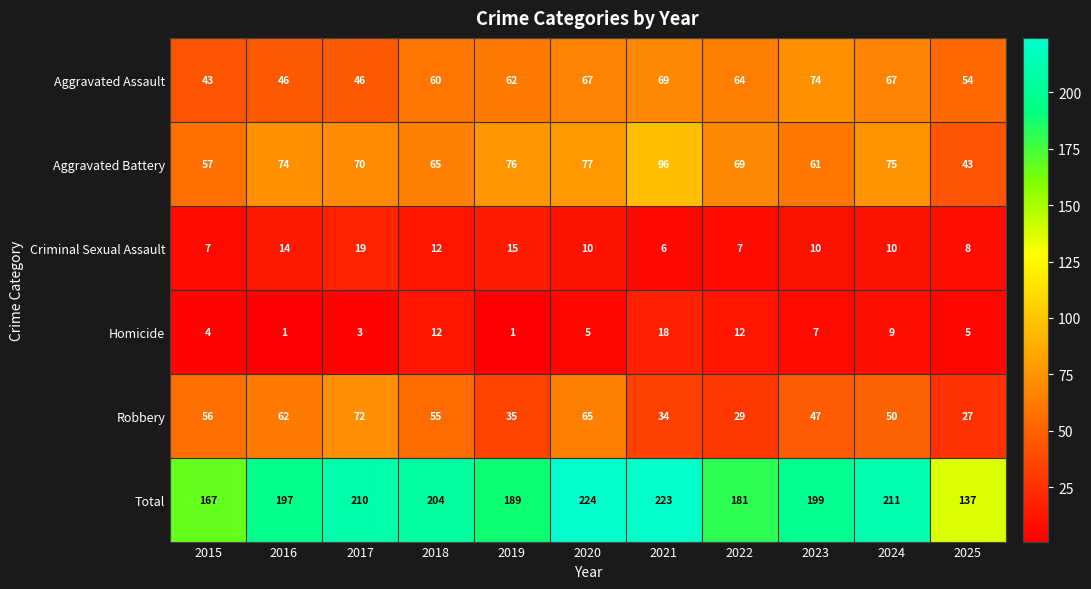

True or false: Homicide has a value of 10 at 2023.

False